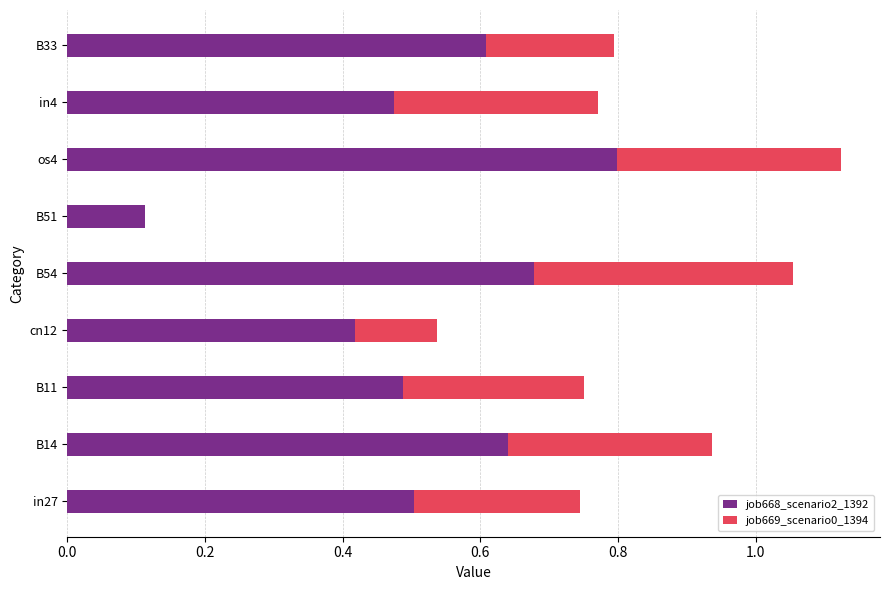

At which label does job668_scenario2_1392 reach its peak?

os4